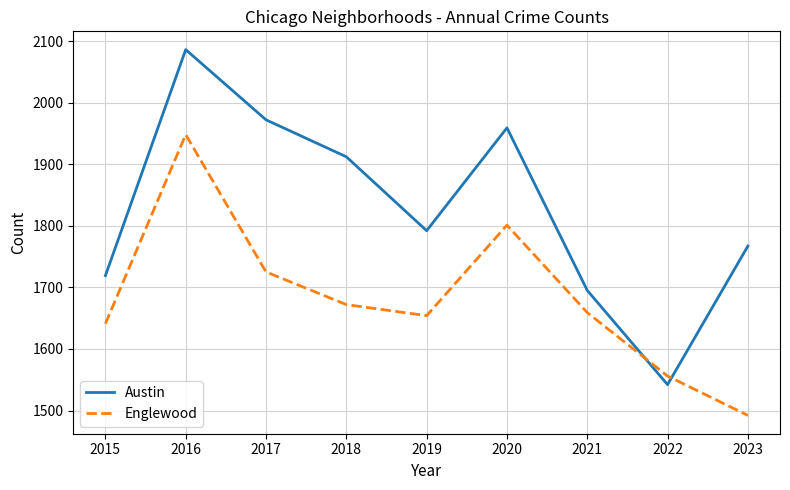

Which series has the widest spread of values?

Austin